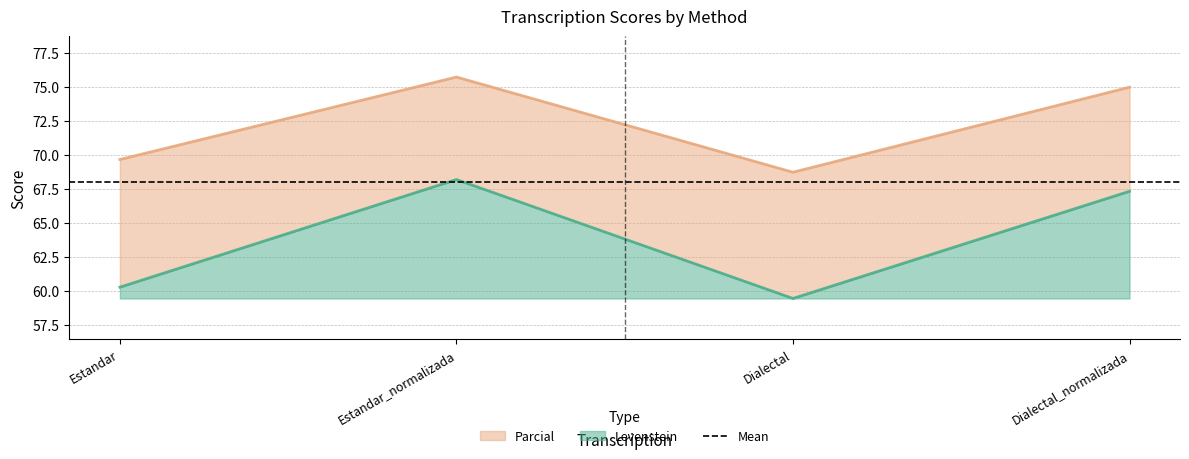

How many interior local valleys does the Levenstein series have?

1